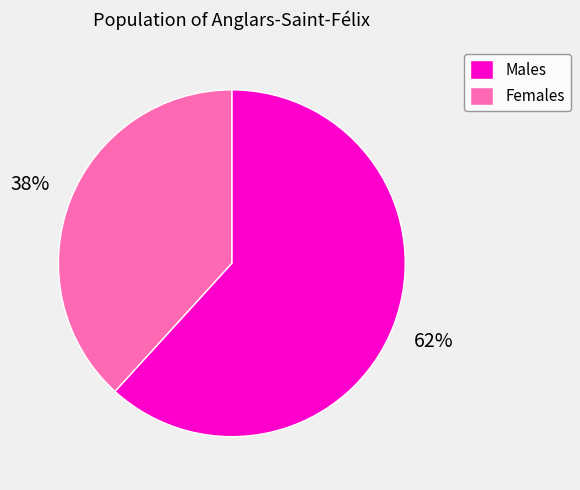

Count the number of slices in the pie.

2